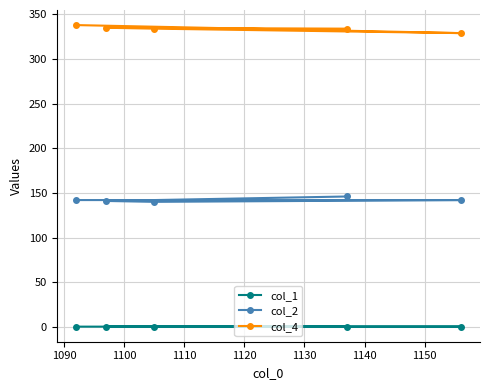

True or false: col_1 and col_2 cross at least once.

False